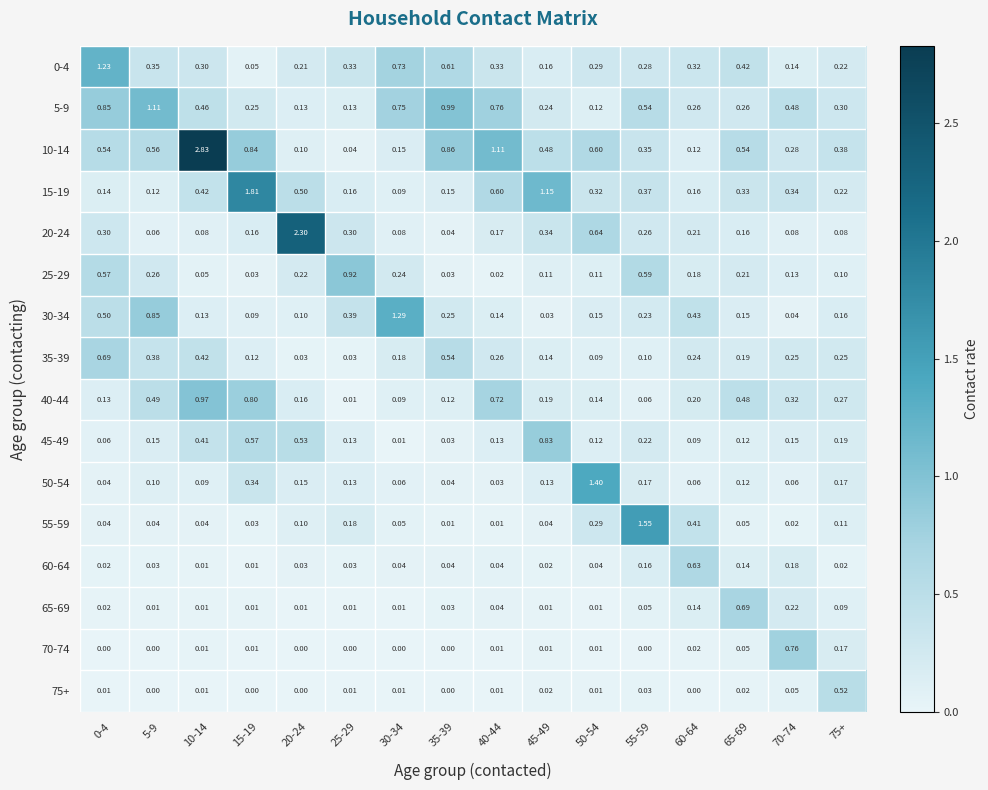

What is the spread (max minus min) of values at 5-9?

1.1